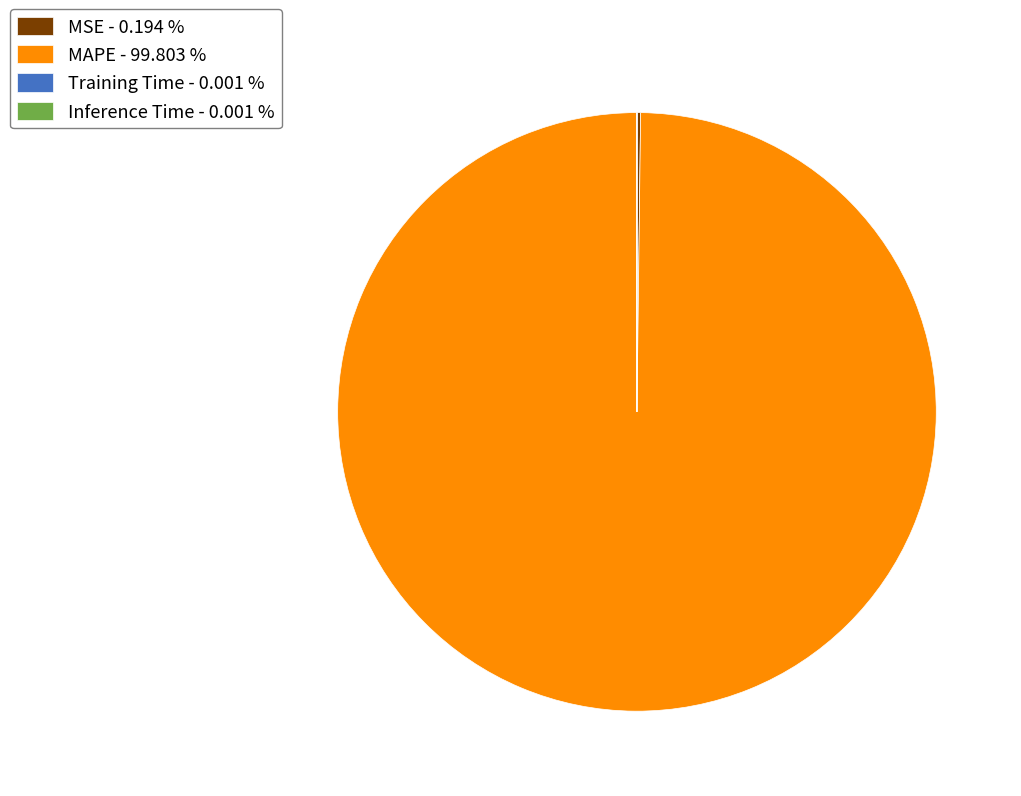

Does MAPE - 99.803 % account for over 50% of the chart?

Yes